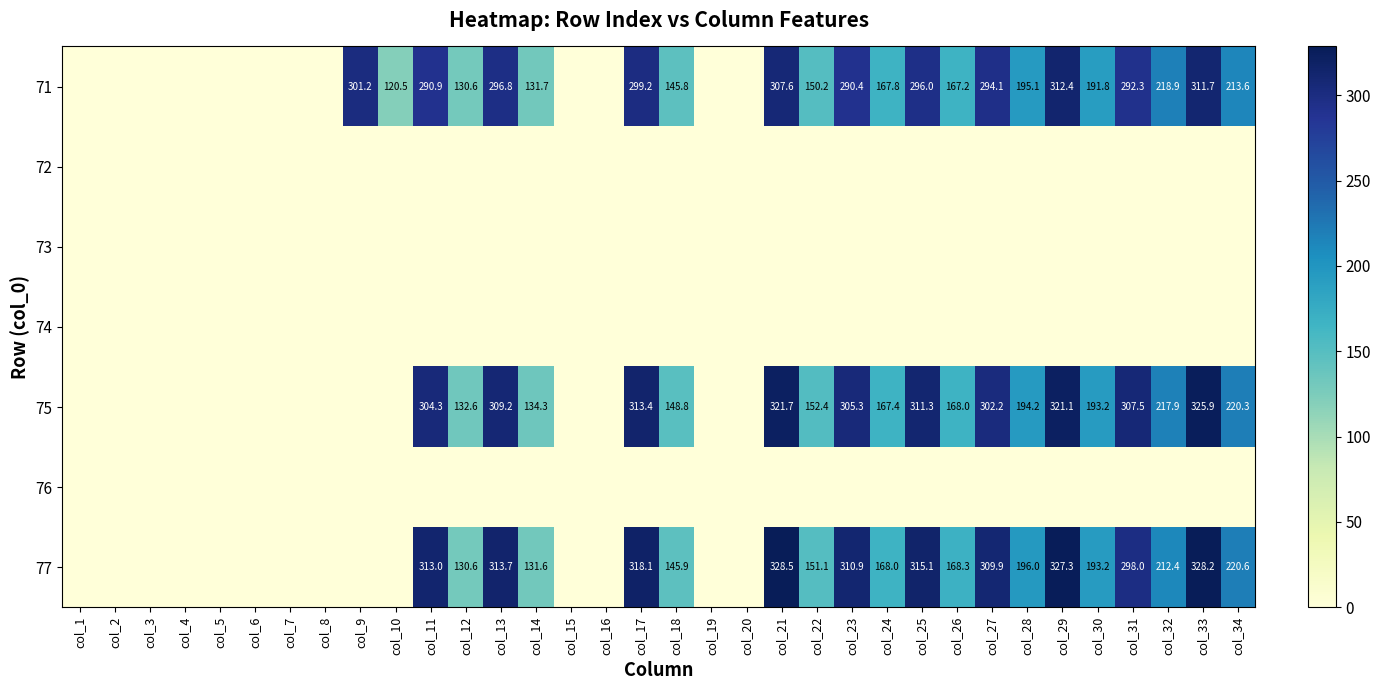

Is it true that 75 equals 533.5 at col_23?

False